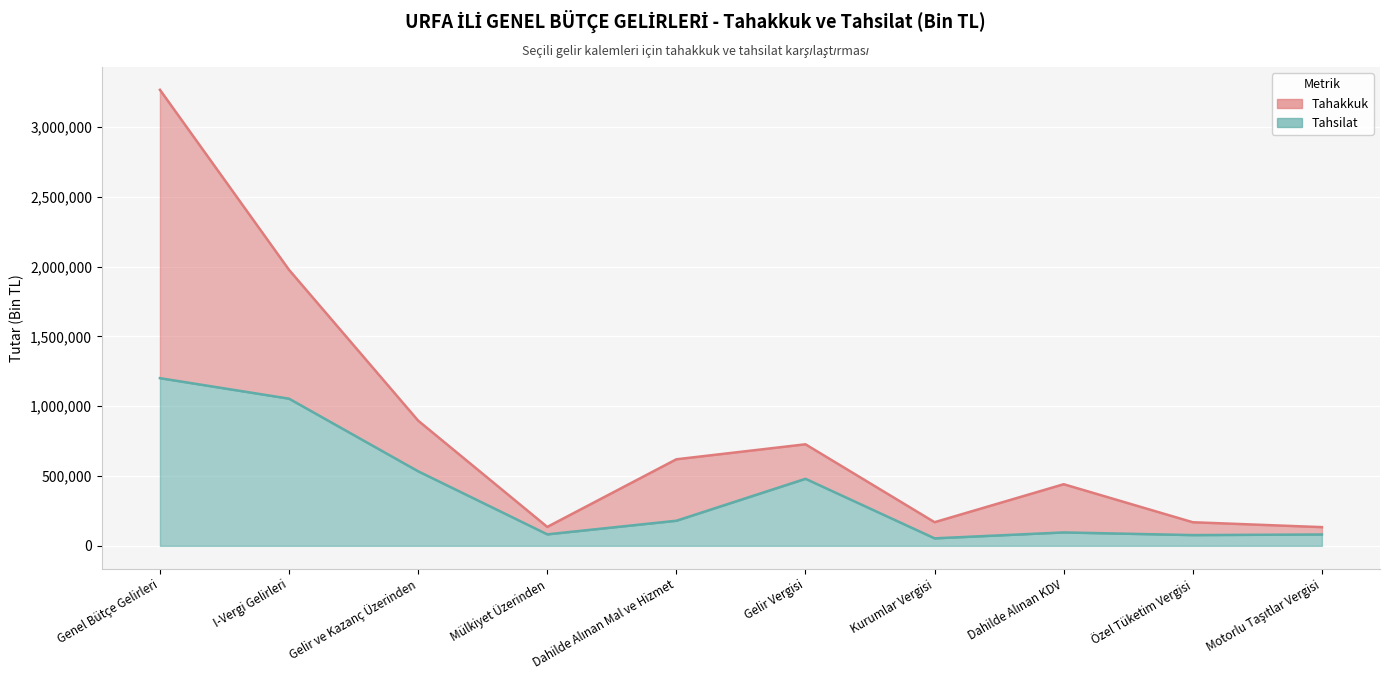

How many values in the Tahakkuk çizgisi series are below 619962?

5